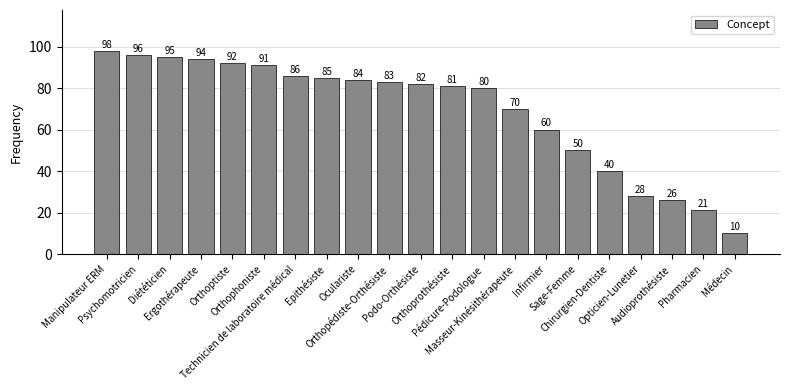

Are the bars horizontal?

No